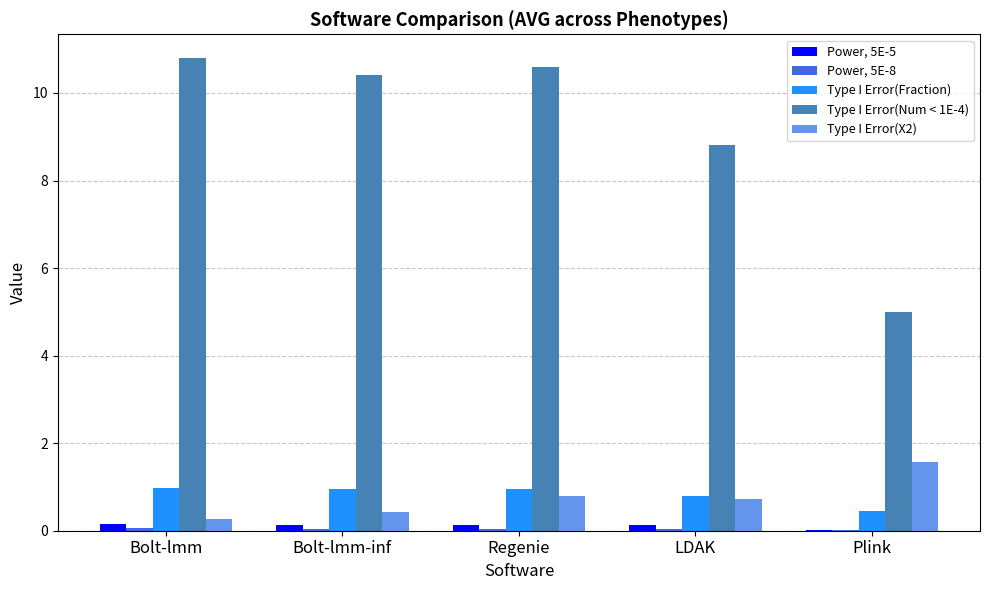

What is the maximum value shown in the chart?

10.8